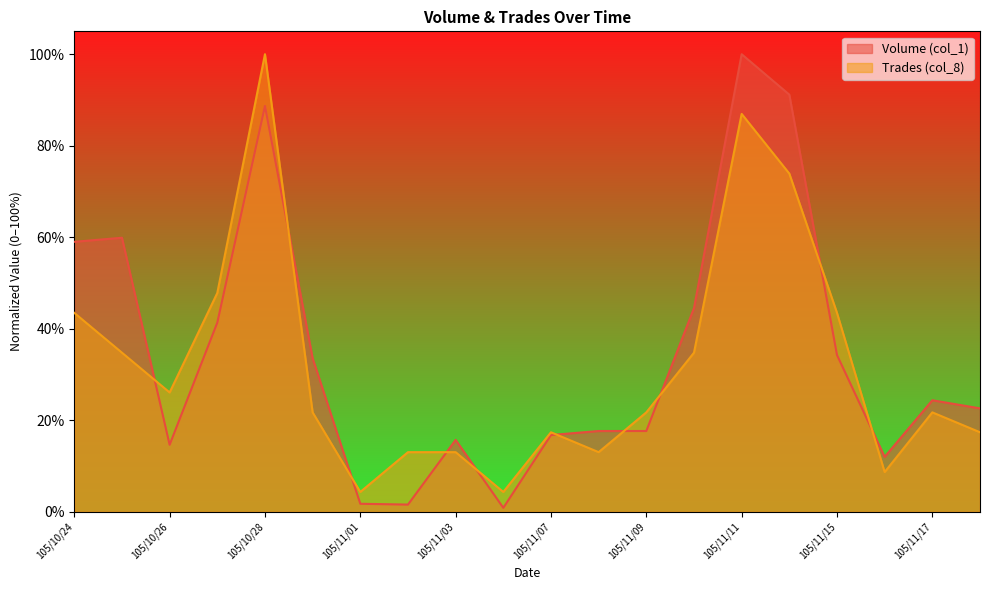

What is the highest value of the Trades (col_8) series?

100.0